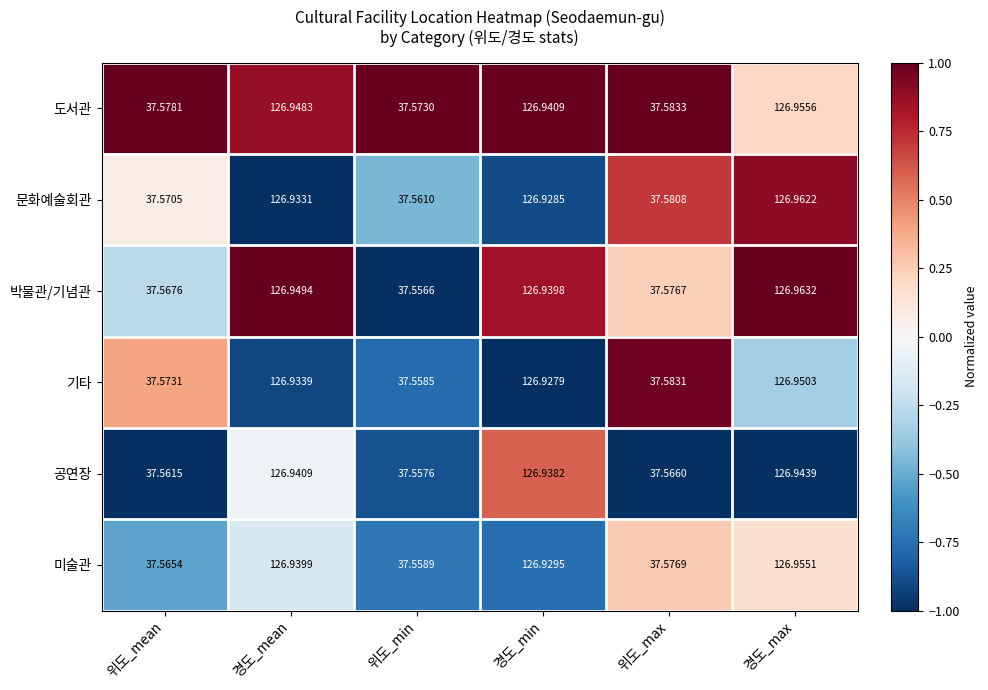

What is the spread (max minus min) of values at 경도_max?

0.0